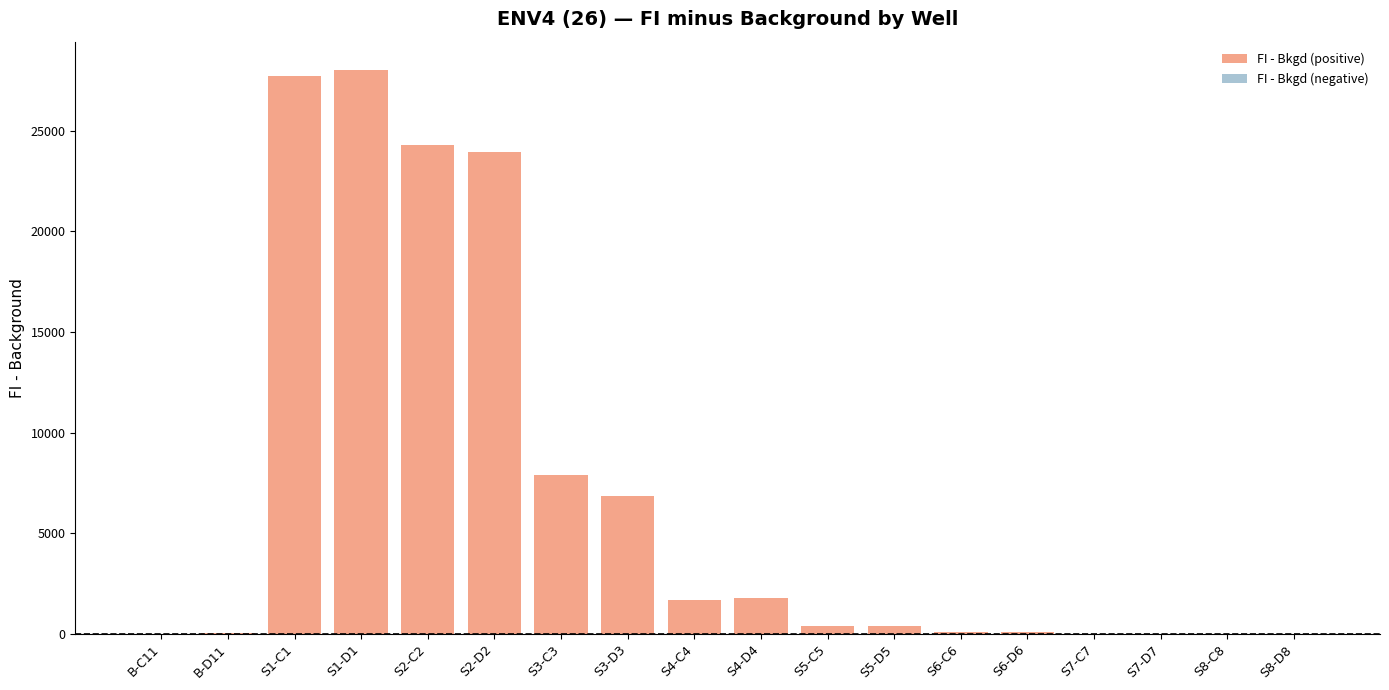

What is the sum of the values at S2-C2 and S2-D2?

48239.0